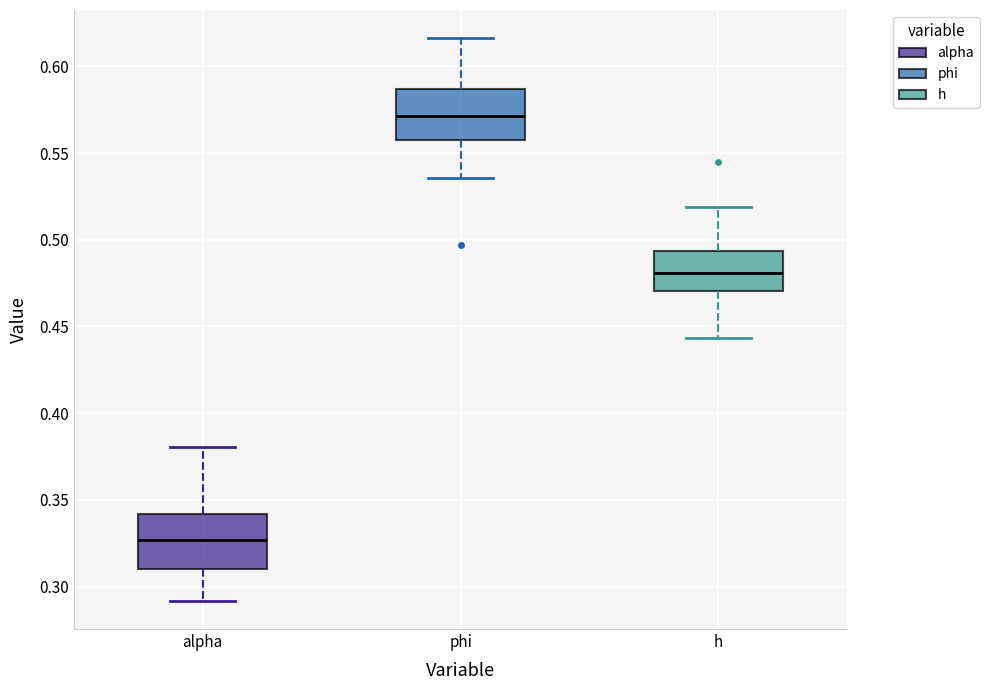

Where is the upper edge of the box for alpha on the y-axis? The values are not printed on the chart, so give them approximately, as read against the axis.

0.340